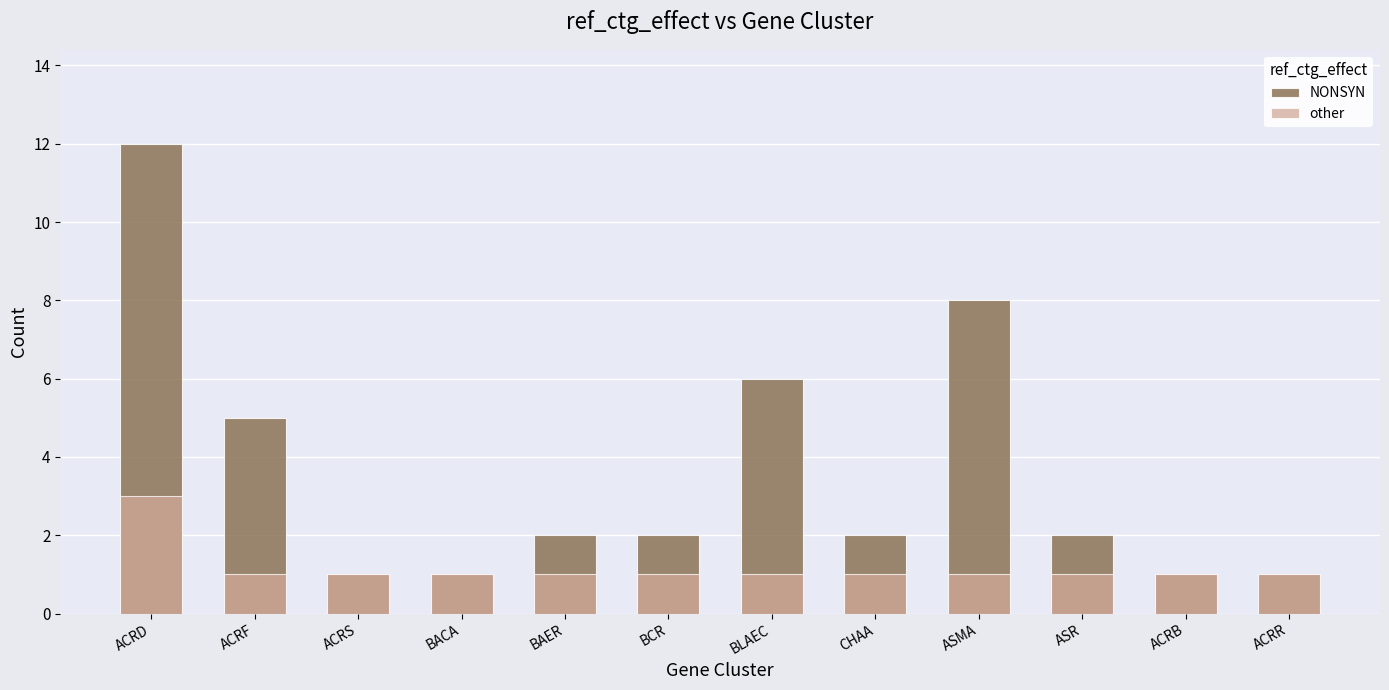

Reading left to right, list all the values displayed in this chart.

NONSYN: 12	5	1	1	2	2	6	2	8	2	1	1
other: 3	1	1	1	1	1	1	1	1	1	1	1